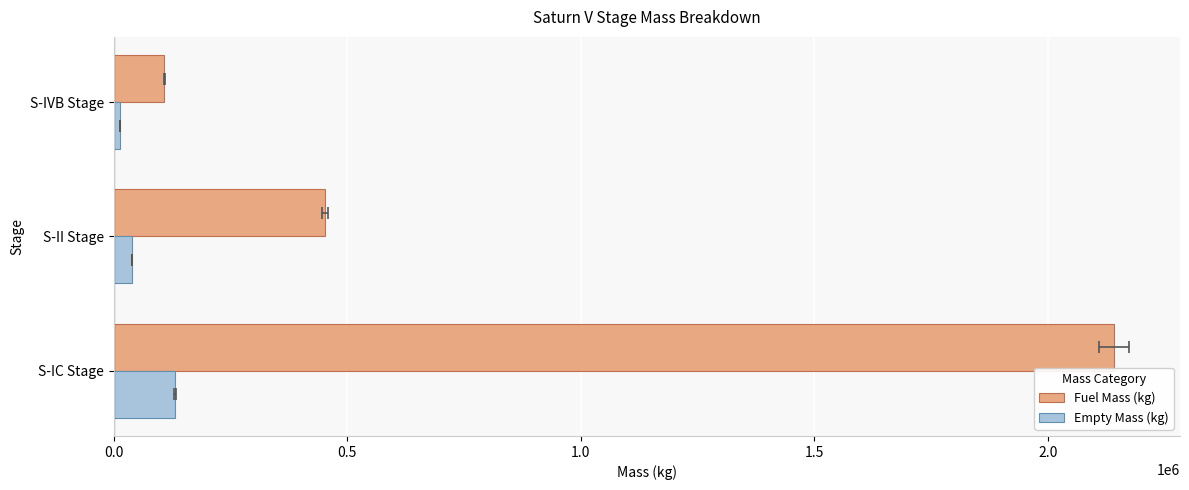

At how many categories does at least one series exceed 1237660?

1